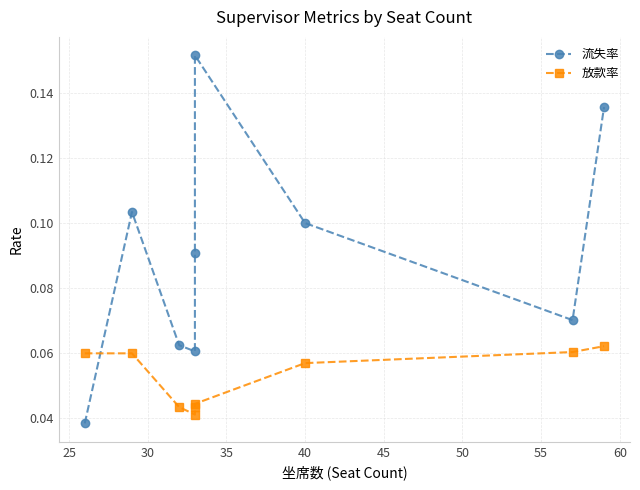

Which series has the largest total across all categories?

流失率